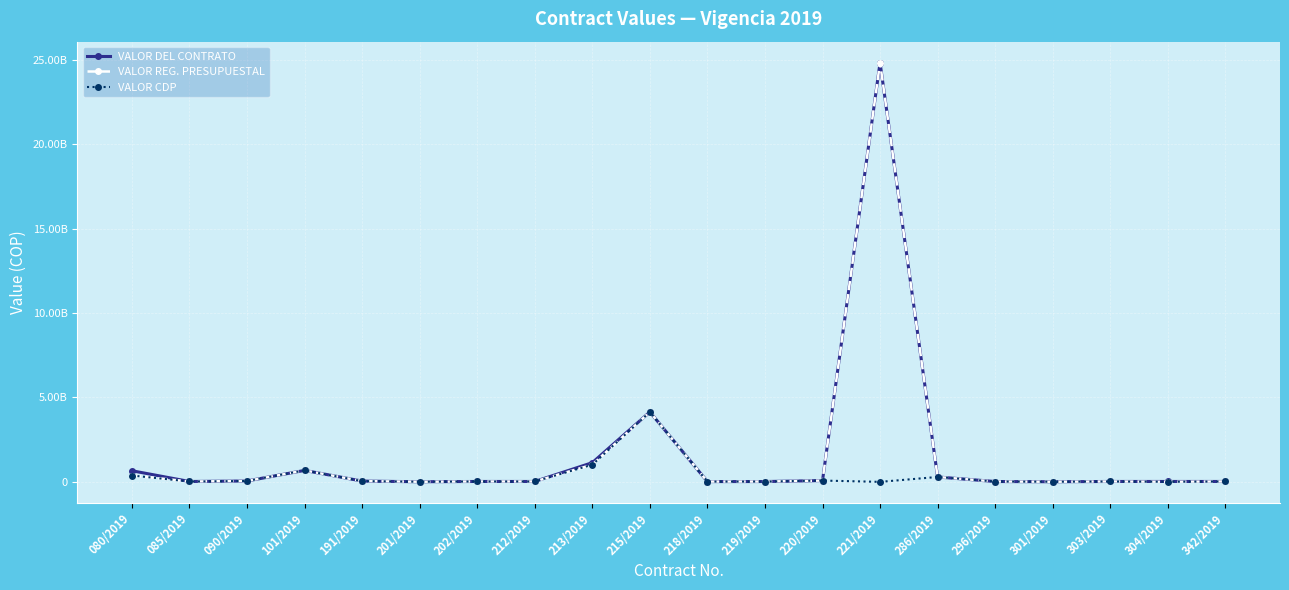

Does the chart have visible grid lines?

Yes